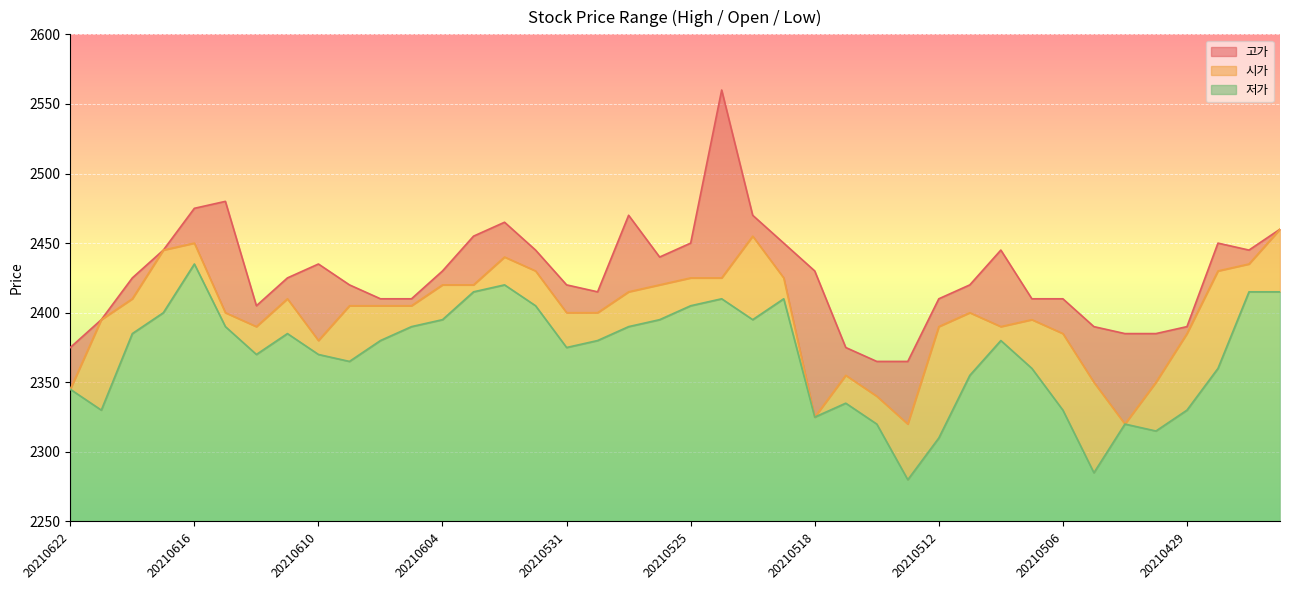

What are all the series names shown in the legend?

고가, 시가, 저가